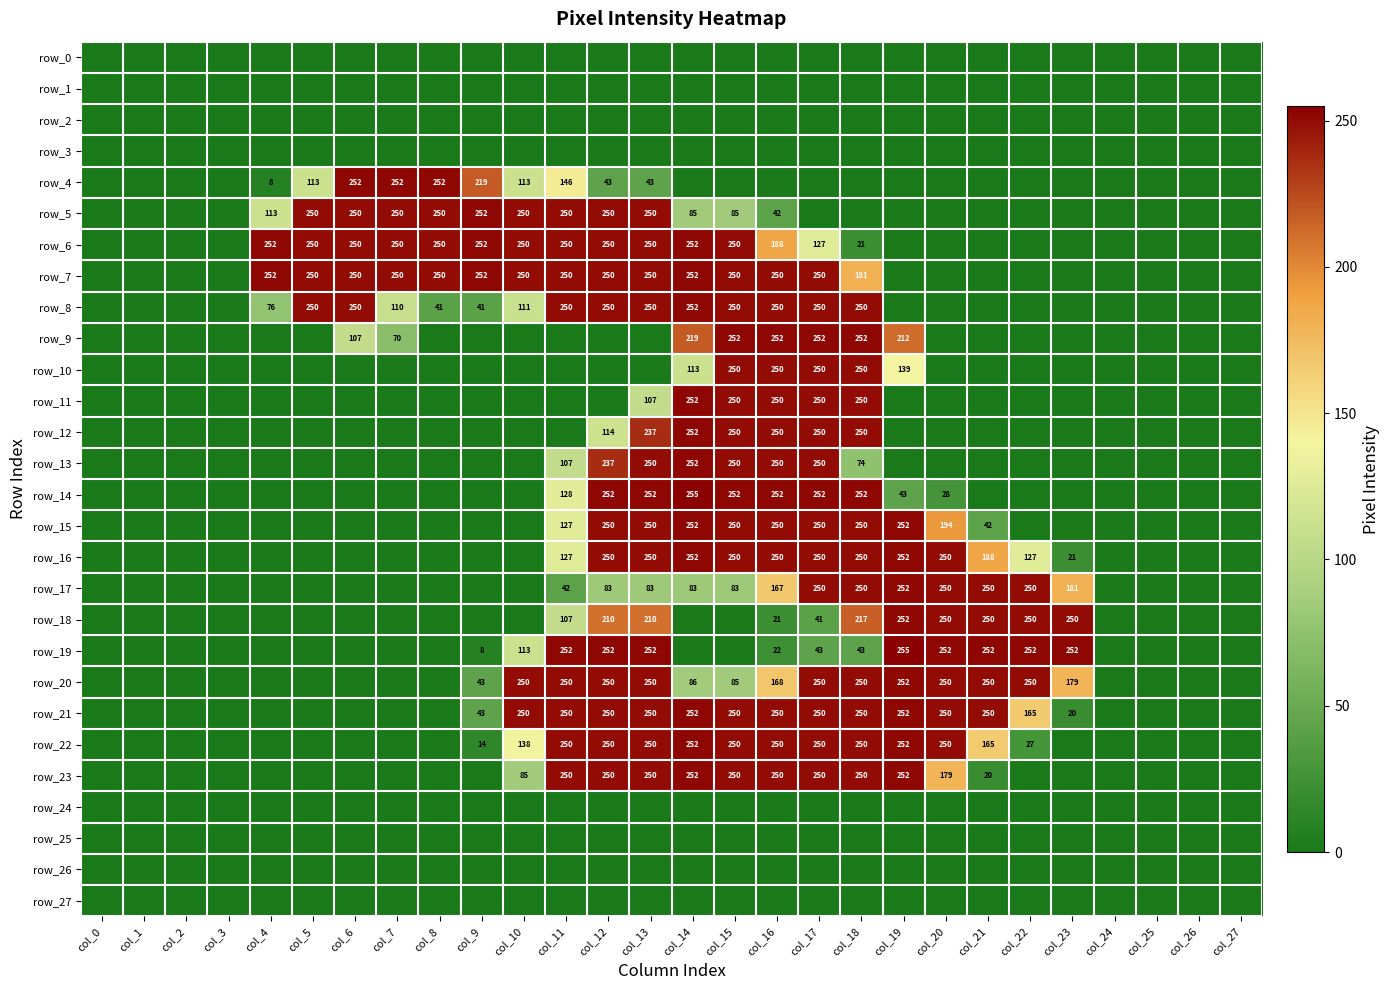

Reading left to right, transcribe all the data shown in this chart.

row_0: col_0=0	col_1=0	col_2=0	col_3=0	col_4=0	col_5=0	col_6=0	col_7=0	col_8=0	col_9=0	col_10=0	col_11=0	col_12=0	col_13=0	col_14=0	col_15=0	col_16=0	col_17=0	col_18=0	col_19=0	col_20=0	col_21=0	col_22=0	col_23=0	col_24=0	col_25=0	col_26=0	col_27=0
row_1: col_0=0	col_1=0	col_2=0	col_3=0	col_4=0	col_5=0	col_6=0	col_7=0	col_8=0	col_9=0	col_10=0	col_11=0	col_12=0	col_13=0	col_14=0	col_15=0	col_16=0	col_17=0	col_18=0	col_19=0	col_20=0	col_21=0	col_22=0	col_23=0	col_24=0	col_25=0	col_26=0	col_27=0
row_2: col_0=0	col_1=0	col_2=0	col_3=0	col_4=0	col_5=0	col_6=0	col_7=0	col_8=0	col_9=0	col_10=0	col_11=0	col_12=0	col_13=0	col_14=0	col_15=0	col_16=0	col_17=0	col_18=0	col_19=0	col_20=0	col_21=0	col_22=0	col_23=0	col_24=0	col_25=0	col_26=0	col_27=0
row_3: col_0=0	col_1=0	col_2=0	col_3=0	col_4=0	col_5=0	col_6=0	col_7=0	col_8=0	col_9=0	col_10=0	col_11=0	col_12=0	col_13=0	col_14=0	col_15=0	col_16=0	col_17=0	col_18=0	col_19=0	col_20=0	col_21=0	col_22=0	col_23=0	col_24=0	col_25=0	col_26=0	col_27=0
row_4: col_0=0	col_1=0	col_2=0	col_3=0	col_4=8	col_5=113	col_6=252	col_7=252	col_8=252	col_9=219	col_10=113	col_11=146	col_12=43	col_13=43	col_14=0	col_15=0	col_16=0	col_17=0	col_18=0	col_19=0	col_20=0	col_21=0	col_22=0	col_23=0	col_24=0	col_25=0	col_26=0	col_27=0
row_5: col_0=0	col_1=0	col_2=0	col_3=0	col_4=113	col_5=250	col_6=250	col_7=250	col_8=250	col_9=252	col_10=250	col_11=250	col_12=250	col_13=250	col_14=85	col_15=85	col_16=42	col_17=0	col_18=0	col_19=0	col_20=0	col_21=0	col_22=0	col_23=0	col_24=0	col_25=0	col_26=0	col_27=0
row_6: col_0=0	col_1=0	col_2=0	col_3=0	col_4=252	col_5=250	col_6=250	col_7=250	col_8=250	col_9=252	col_10=250	col_11=250	col_12=250	col_13=250	col_14=252	col_15=250	col_16=188	col_17=127	col_18=21	col_19=0	col_20=0	col_21=0	col_22=0	col_23=0	col_24=0	col_25=0	col_26=0	col_27=0
row_7: col_0=0	col_1=0	col_2=0	col_3=0	col_4=252	col_5=250	col_6=250	col_7=250	col_8=250	col_9=252	col_10=250	col_11=250	col_12=250	col_13=250	col_14=252	col_15=250	col_16=250	col_17=250	col_18=181	col_19=0	col_20=0	col_21=0	col_22=0	col_23=0	col_24=0	col_25=0	col_26=0	col_27=0
row_8: col_0=0	col_1=0	col_2=0	col_3=0	col_4=76	col_5=250	col_6=250	col_7=110	col_8=41	col_9=41	col_10=111	col_11=250	col_12=250	col_13=250	col_14=252	col_15=250	col_16=250	col_17=250	col_18=250	col_19=0	col_20=0	col_21=0	col_22=0	col_23=0	col_24=0	col_25=0	col_26=0	col_27=0
row_9: col_0=0	col_1=0	col_2=0	col_3=0	col_4=0	col_5=0	col_6=107	col_7=70	col_8=0	col_9=0	col_10=0	col_11=0	col_12=0	col_13=0	col_14=219	col_15=252	col_16=252	col_17=252	col_18=252	col_19=212	col_20=0	col_21=0	col_22=0	col_23=0	col_24=0	col_25=0	col_26=0	col_27=0
row_10: col_0=0	col_1=0	col_2=0	col_3=0	col_4=0	col_5=0	col_6=0	col_7=0	col_8=0	col_9=0	col_10=0	col_11=0	col_12=0	col_13=0	col_14=113	col_15=250	col_16=250	col_17=250	col_18=250	col_19=139	col_20=0	col_21=0	col_22=0	col_23=0	col_24=0	col_25=0	col_26=0	col_27=0
row_11: col_0=0	col_1=0	col_2=0	col_3=0	col_4=0	col_5=0	col_6=0	col_7=0	col_8=0	col_9=0	col_10=0	col_11=0	col_12=0	col_13=107	col_14=252	col_15=250	col_16=250	col_17=250	col_18=250	col_19=0	col_20=0	col_21=0	col_22=0	col_23=0	col_24=0	col_25=0	col_26=0	col_27=0
row_12: col_0=0	col_1=0	col_2=0	col_3=0	col_4=0	col_5=0	col_6=0	col_7=0	col_8=0	col_9=0	col_10=0	col_11=0	col_12=114	col_13=237	col_14=252	col_15=250	col_16=250	col_17=250	col_18=250	col_19=0	col_20=0	col_21=0	col_22=0	col_23=0	col_24=0	col_25=0	col_26=0	col_27=0
row_13: col_0=0	col_1=0	col_2=0	col_3=0	col_4=0	col_5=0	col_6=0	col_7=0	col_8=0	col_9=0	col_10=0	col_11=107	col_12=237	col_13=250	col_14=252	col_15=250	col_16=250	col_17=250	col_18=74	col_19=0	col_20=0	col_21=0	col_22=0	col_23=0	col_24=0	col_25=0	col_26=0	col_27=0
row_14: col_0=0	col_1=0	col_2=0	col_3=0	col_4=0	col_5=0	col_6=0	col_7=0	col_8=0	col_9=0	col_10=0	col_11=128	col_12=252	col_13=252	col_14=255	col_15=252	col_16=252	col_17=252	col_18=252	col_19=43	col_20=28	col_21=0	col_22=0	col_23=0	col_24=0	col_25=0	col_26=0	col_27=0
row_15: col_0=0	col_1=0	col_2=0	col_3=0	col_4=0	col_5=0	col_6=0	col_7=0	col_8=0	col_9=0	col_10=0	col_11=127	col_12=250	col_13=250	col_14=252	col_15=250	col_16=250	col_17=250	col_18=250	col_19=252	col_20=194	col_21=42	col_22=0	col_23=0	col_24=0	col_25=0	col_26=0	col_27=0
row_16: col_0=0	col_1=0	col_2=0	col_3=0	col_4=0	col_5=0	col_6=0	col_7=0	col_8=0	col_9=0	col_10=0	col_11=127	col_12=250	col_13=250	col_14=252	col_15=250	col_16=250	col_17=250	col_18=250	col_19=252	col_20=250	col_21=188	col_22=127	col_23=21	col_24=0	col_25=0	col_26=0	col_27=0
row_17: col_0=0	col_1=0	col_2=0	col_3=0	col_4=0	col_5=0	col_6=0	col_7=0	col_8=0	col_9=0	col_10=0	col_11=42	col_12=83	col_13=83	col_14=83	col_15=83	col_16=167	col_17=250	col_18=250	col_19=252	col_20=250	col_21=250	col_22=250	col_23=181	col_24=0	col_25=0	col_26=0	col_27=0
row_18: col_0=0	col_1=0	col_2=0	col_3=0	col_4=0	col_5=0	col_6=0	col_7=0	col_8=0	col_9=0	col_10=0	col_11=107	col_12=210	col_13=210	col_14=0	col_15=0	col_16=21	col_17=41	col_18=217	col_19=252	col_20=250	col_21=250	col_22=250	col_23=250	col_24=0	col_25=0	col_26=0	col_27=0
row_19: col_0=0	col_1=0	col_2=0	col_3=0	col_4=0	col_5=0	col_6=0	col_7=0	col_8=0	col_9=8	col_10=113	col_11=252	col_12=252	col_13=252	col_14=0	col_15=0	col_16=22	col_17=43	col_18=43	col_19=255	col_20=252	col_21=252	col_22=252	col_23=252	col_24=0	col_25=0	col_26=0	col_27=0
row_20: col_0=0	col_1=0	col_2=0	col_3=0	col_4=0	col_5=0	col_6=0	col_7=0	col_8=0	col_9=43	col_10=250	col_11=250	col_12=250	col_13=250	col_14=86	col_15=85	col_16=168	col_17=250	col_18=250	col_19=252	col_20=250	col_21=250	col_22=250	col_23=179	col_24=0	col_25=0	col_26=0	col_27=0
row_21: col_0=0	col_1=0	col_2=0	col_3=0	col_4=0	col_5=0	col_6=0	col_7=0	col_8=0	col_9=43	col_10=250	col_11=250	col_12=250	col_13=250	col_14=252	col_15=250	col_16=250	col_17=250	col_18=250	col_19=252	col_20=250	col_21=250	col_22=165	col_23=20	col_24=0	col_25=0	col_26=0	col_27=0
row_22: col_0=0	col_1=0	col_2=0	col_3=0	col_4=0	col_5=0	col_6=0	col_7=0	col_8=0	col_9=14	col_10=138	col_11=250	col_12=250	col_13=250	col_14=252	col_15=250	col_16=250	col_17=250	col_18=250	col_19=252	col_20=250	col_21=165	col_22=27	col_23=0	col_24=0	col_25=0	col_26=0	col_27=0
row_23: col_0=0	col_1=0	col_2=0	col_3=0	col_4=0	col_5=0	col_6=0	col_7=0	col_8=0	col_9=0	col_10=85	col_11=250	col_12=250	col_13=250	col_14=252	col_15=250	col_16=250	col_17=250	col_18=250	col_19=252	col_20=179	col_21=20	col_22=0	col_23=0	col_24=0	col_25=0	col_26=0	col_27=0
row_24: col_0=0	col_1=0	col_2=0	col_3=0	col_4=0	col_5=0	col_6=0	col_7=0	col_8=0	col_9=0	col_10=0	col_11=0	col_12=0	col_13=0	col_14=0	col_15=0	col_16=0	col_17=0	col_18=0	col_19=0	col_20=0	col_21=0	col_22=0	col_23=0	col_24=0	col_25=0	col_26=0	col_27=0
row_25: col_0=0	col_1=0	col_2=0	col_3=0	col_4=0	col_5=0	col_6=0	col_7=0	col_8=0	col_9=0	col_10=0	col_11=0	col_12=0	col_13=0	col_14=0	col_15=0	col_16=0	col_17=0	col_18=0	col_19=0	col_20=0	col_21=0	col_22=0	col_23=0	col_24=0	col_25=0	col_26=0	col_27=0
row_26: col_0=0	col_1=0	col_2=0	col_3=0	col_4=0	col_5=0	col_6=0	col_7=0	col_8=0	col_9=0	col_10=0	col_11=0	col_12=0	col_13=0	col_14=0	col_15=0	col_16=0	col_17=0	col_18=0	col_19=0	col_20=0	col_21=0	col_22=0	col_23=0	col_24=0	col_25=0	col_26=0	col_27=0
row_27: col_0=0	col_1=0	col_2=0	col_3=0	col_4=0	col_5=0	col_6=0	col_7=0	col_8=0	col_9=0	col_10=0	col_11=0	col_12=0	col_13=0	col_14=0	col_15=0	col_16=0	col_17=0	col_18=0	col_19=0	col_20=0	col_21=0	col_22=0	col_23=0	col_24=0	col_25=0	col_26=0	col_27=0